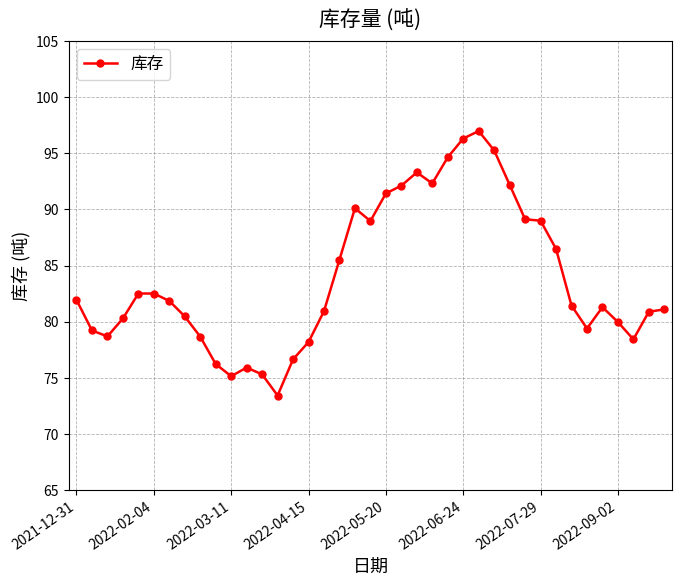

What is the difference between the second highest and minimum values?

22.9